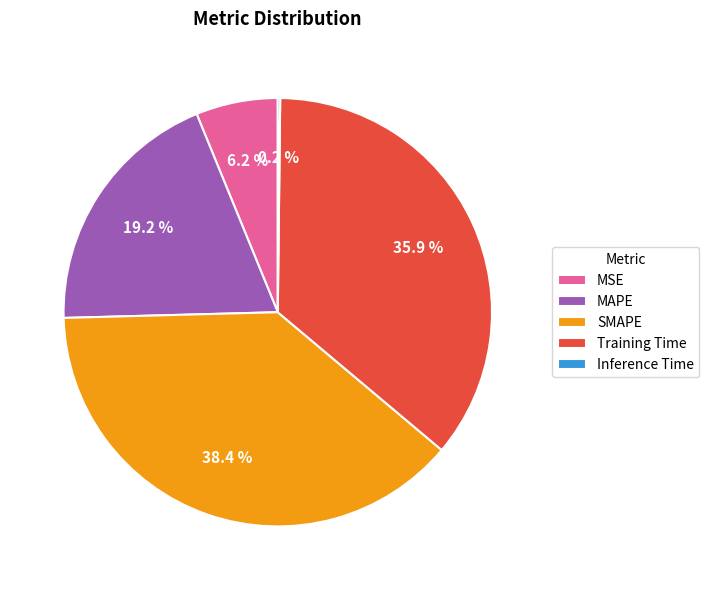

Approximately how many times larger is the value at SMAPE compared to Training Time?

1.1